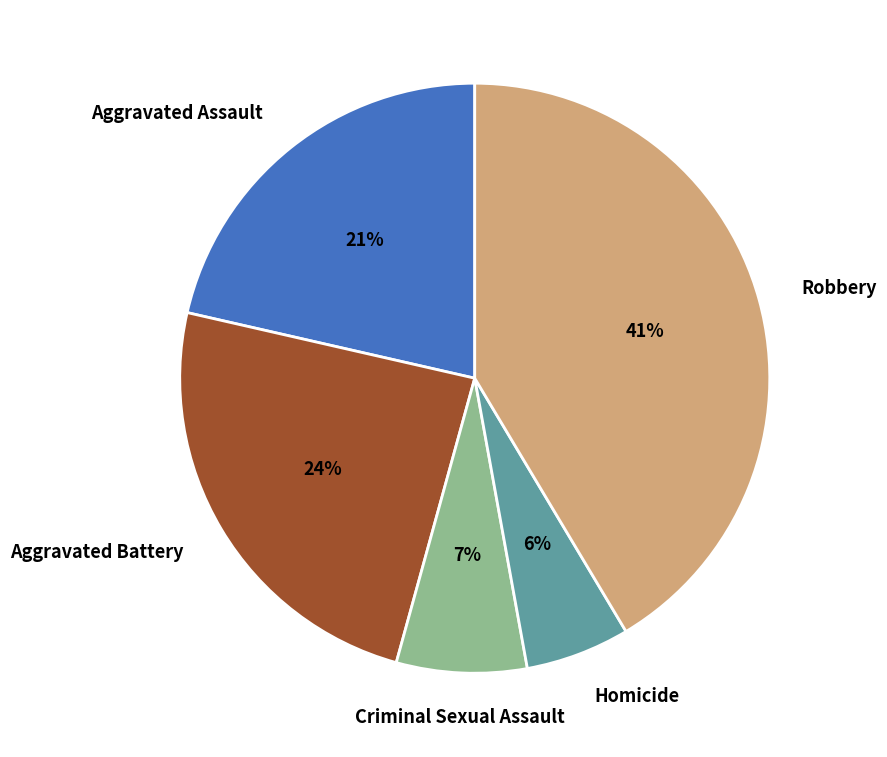

To the nearest percent, what is the average slice percentage?

20%